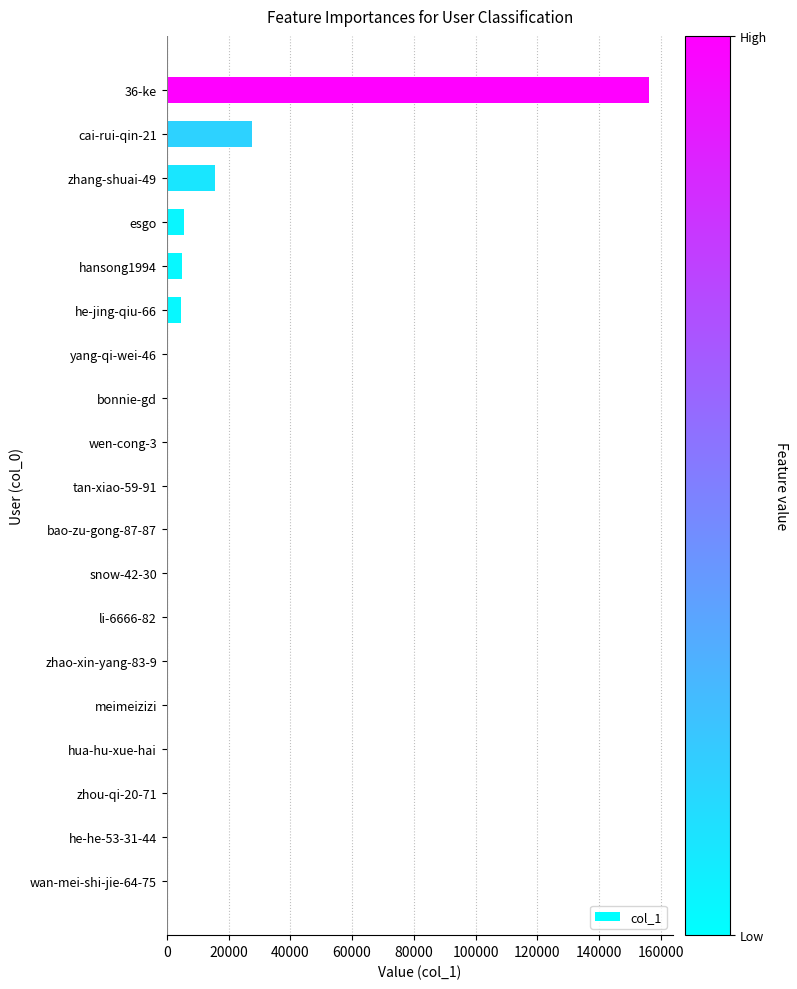

At which label is the value closest to 78101?

cai-rui-qin-21